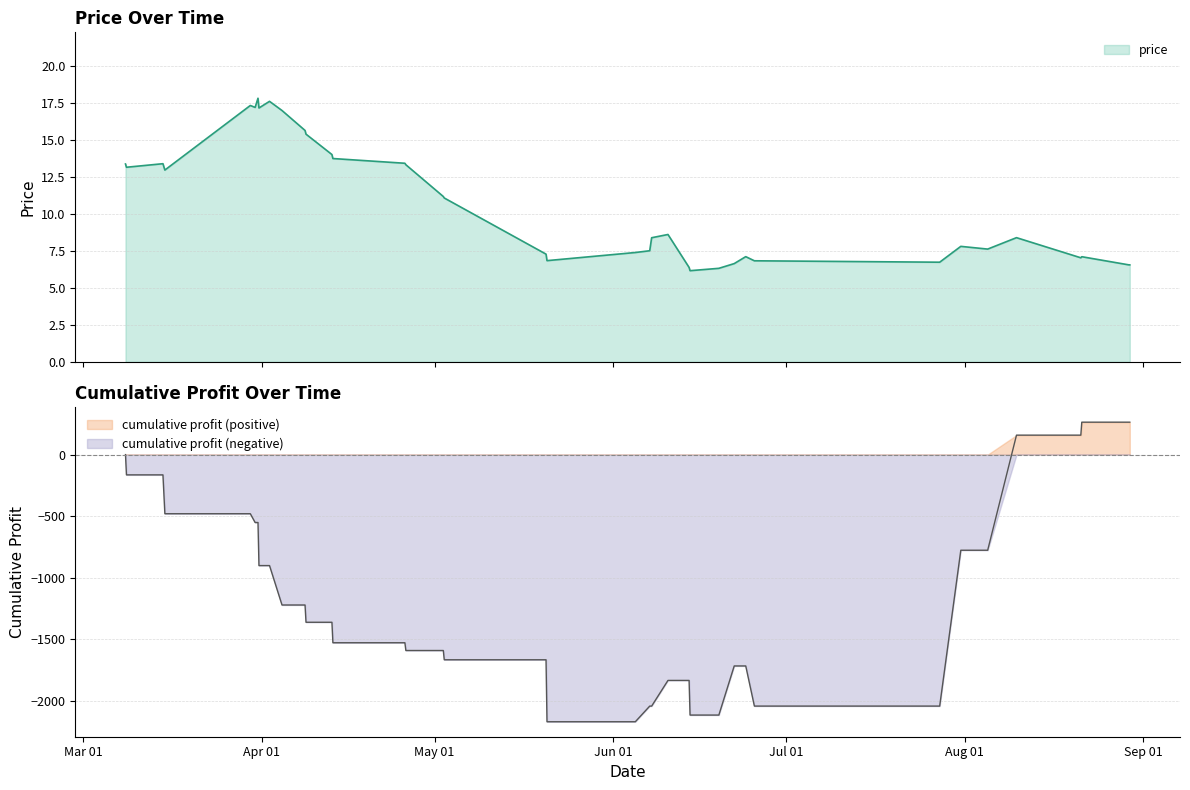

What is the highest value of the price series?

17.8